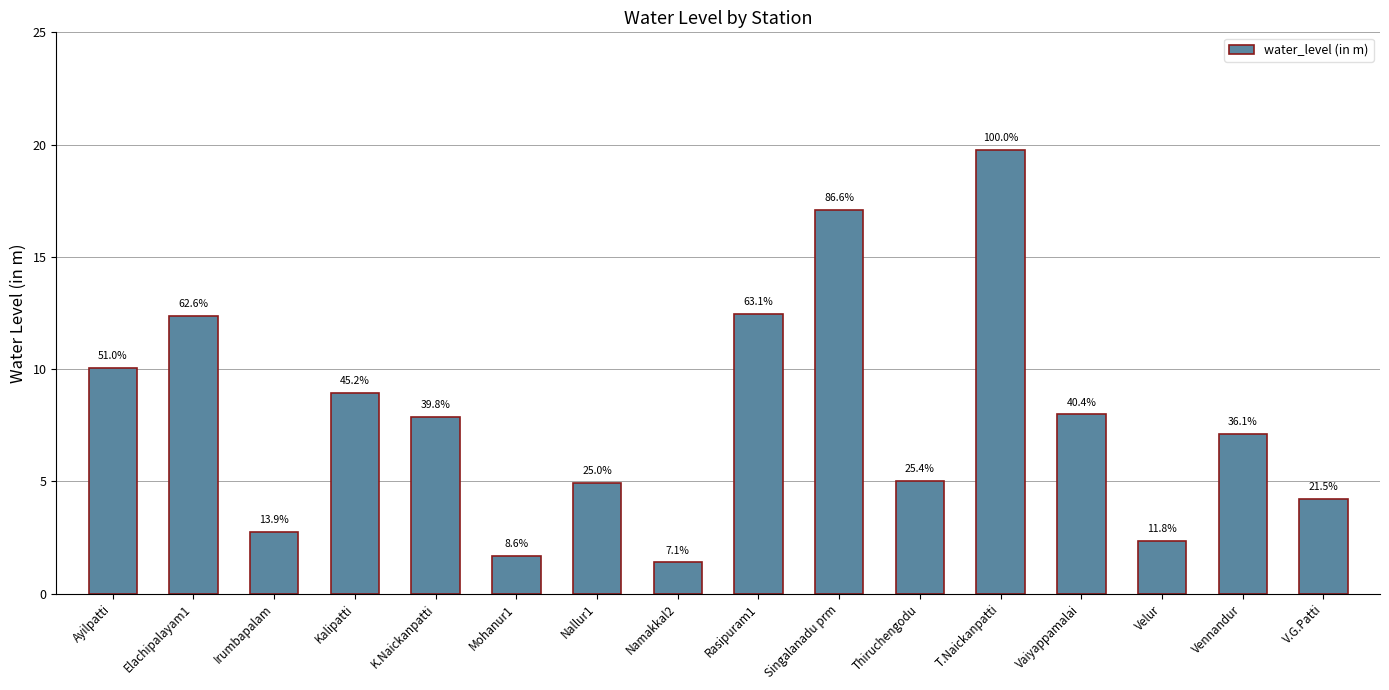

How many bars are there in total?

16